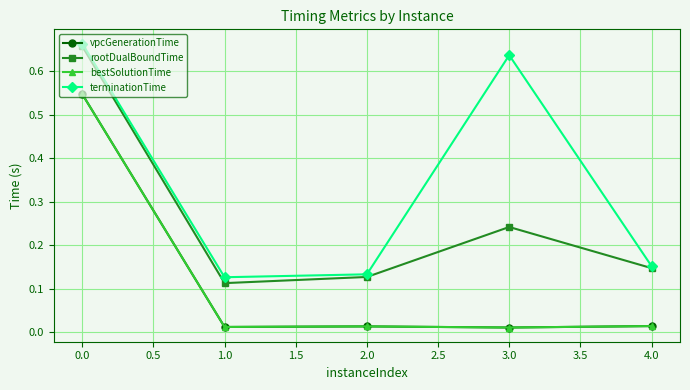

What are all the series names shown in the legend?

vpcGenerationTime, rootDualBoundTime, bestSolutionTime, terminationTime